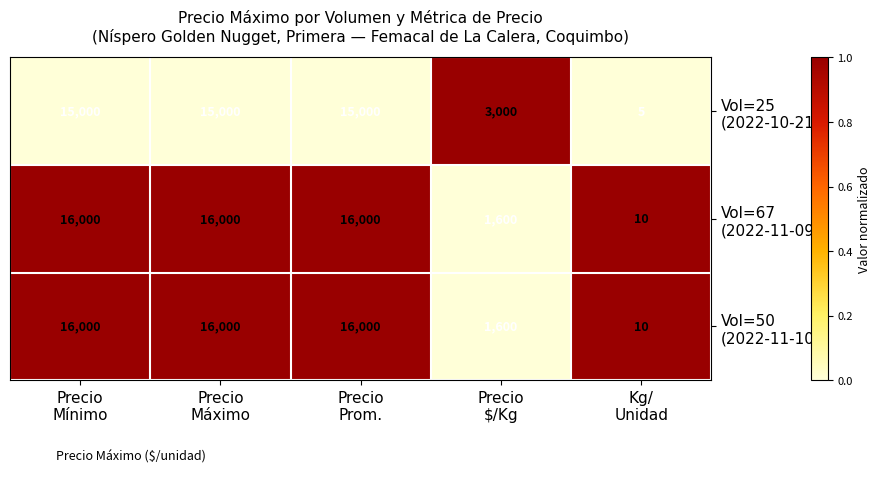

What is the minimum value shown in the chart?

5